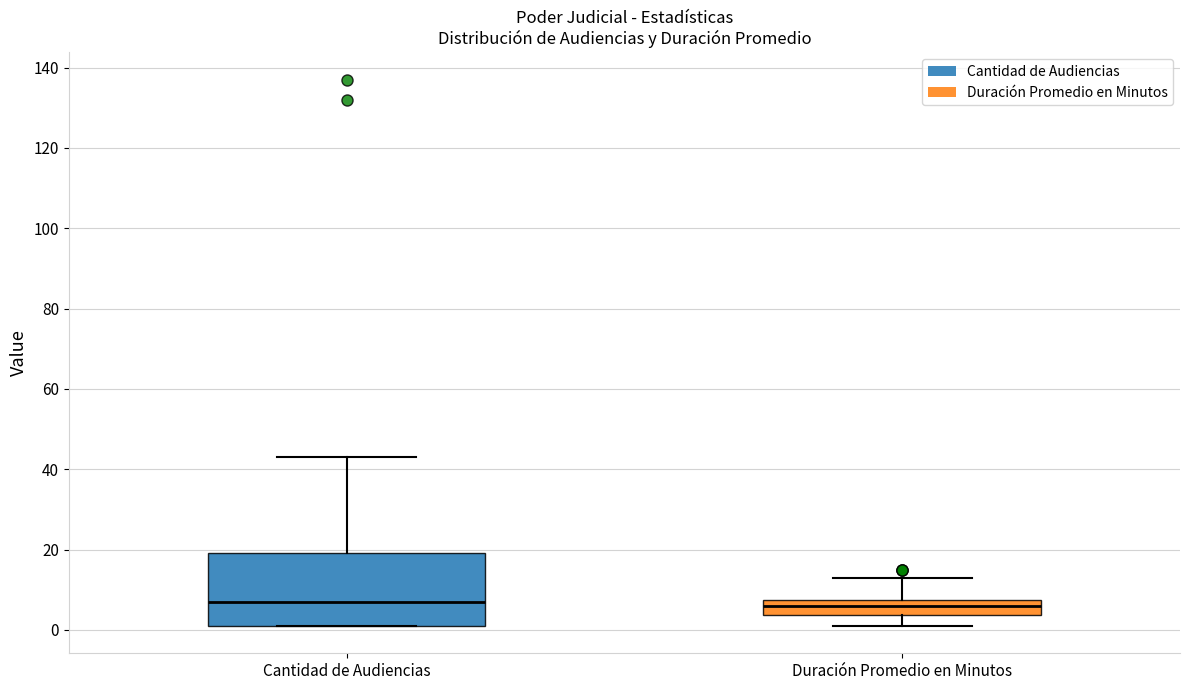

Reading left to right, transcribe this box plot: for each box, give where its median line is, the range the box spans, and where its two whiskers end, as read against the y-axis. The values are not printed on the chart, so give them approximately, as read against the axis.

Cantidad de Audiencias: median 8, box 2 to 20, whiskers 2 to 44
Duración Promedio en Minutos: median 6, box 4 to 8, whiskers 2 to 14